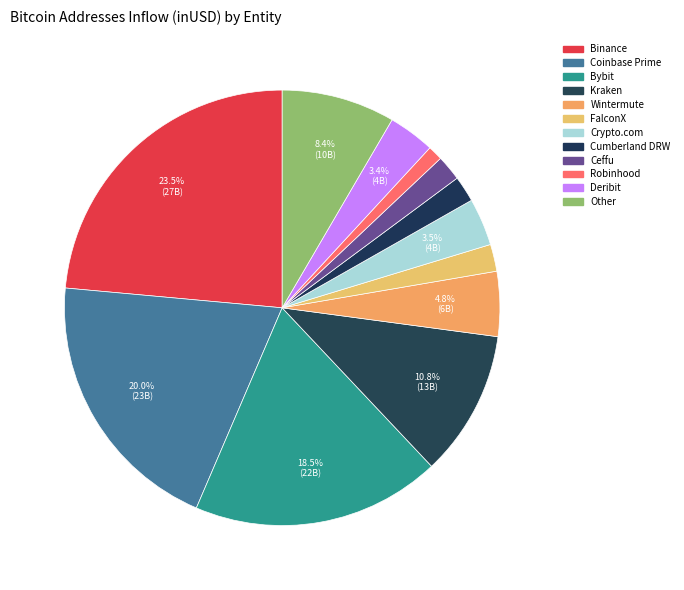

What percentage do Robinhood and Ceffu together represent?

3.0%